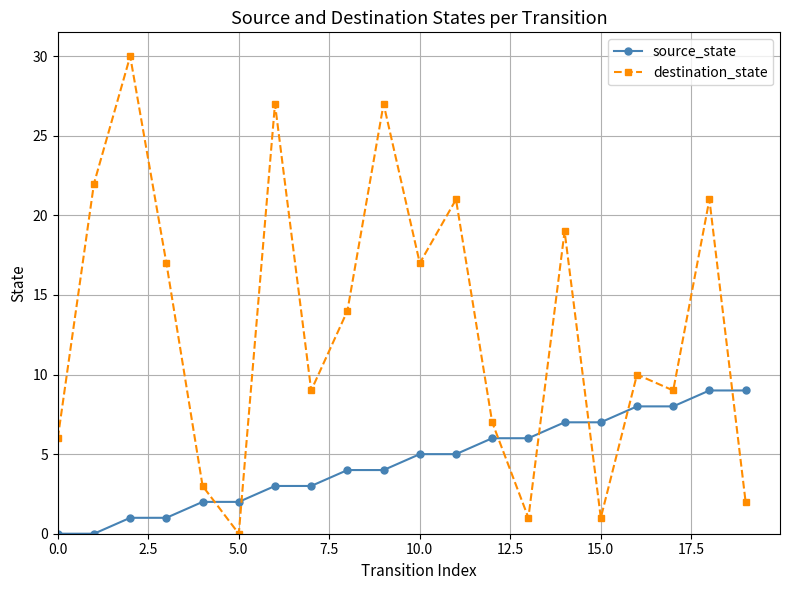

Reading left to right, list all the values displayed in this chart.

source_state: 0	0	1	1	2	2	3	3	4	4	5	5	6	6	7	7	8	8	9	9
destination_state: 6	22	30	17	3	0	27	9	14	27	17	21	7	1	19	1	10	9	21	2